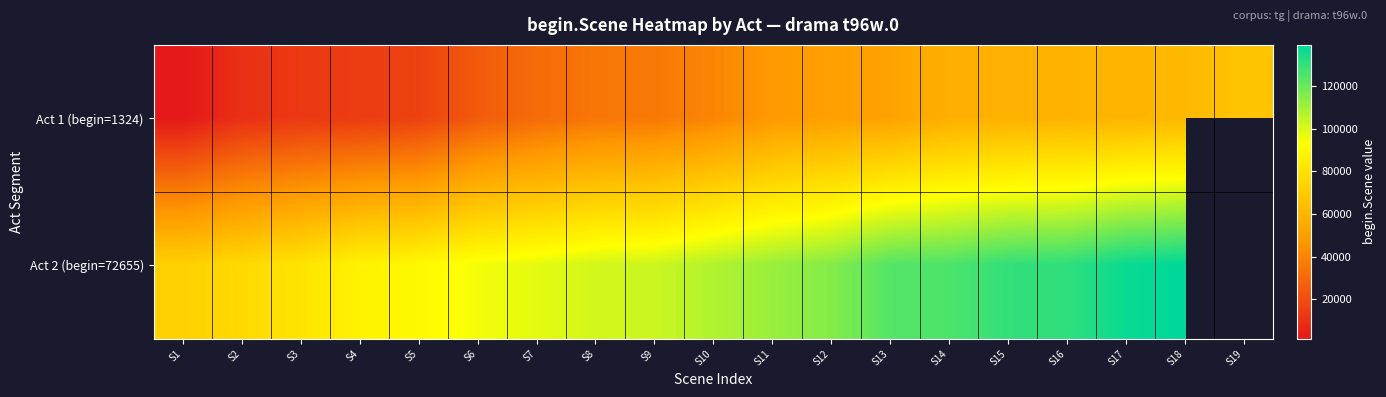

How many values in the Act 2 (begin=72655) series exceed 107497?

8